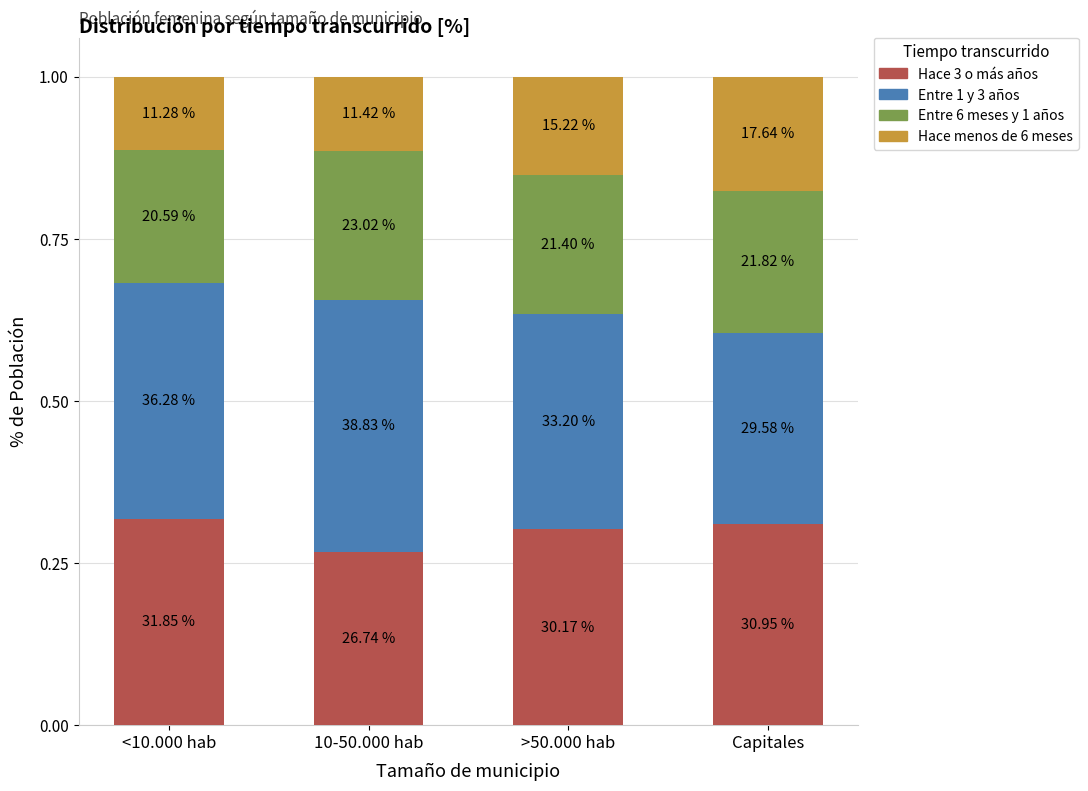

The Hace menos de 6 meses series shows 0.1 at >50.000 hab. True or false?

False